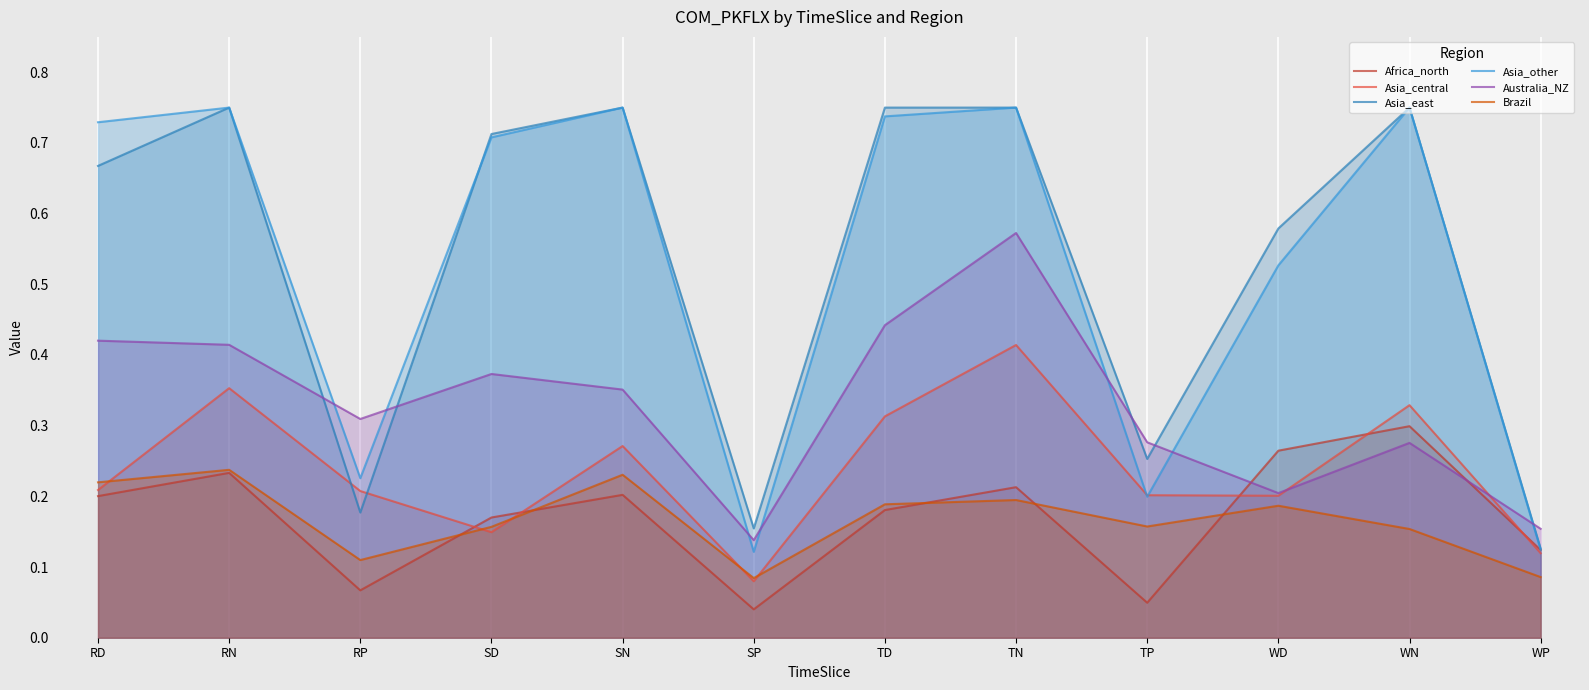

What are all the series names shown in the legend?

Africa_north, Asia_central, Asia_east, Asia_other, Australia_NZ, Brazil